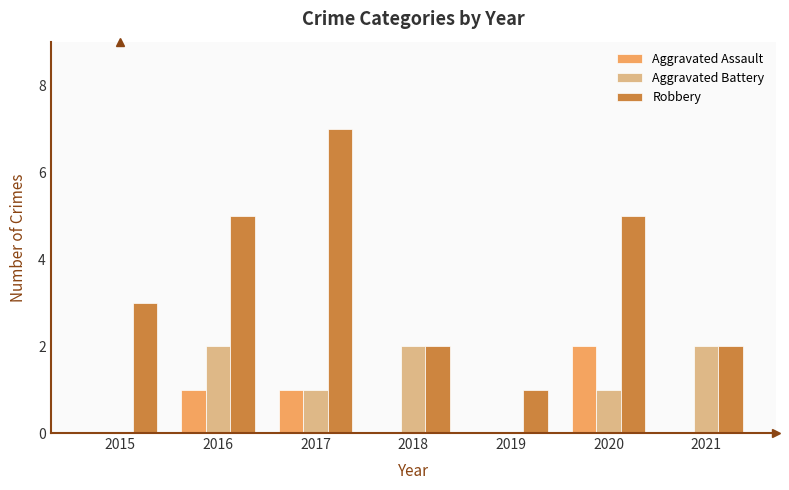

What is the sum of the Aggravated Assault values at 2017 and 2020?

3